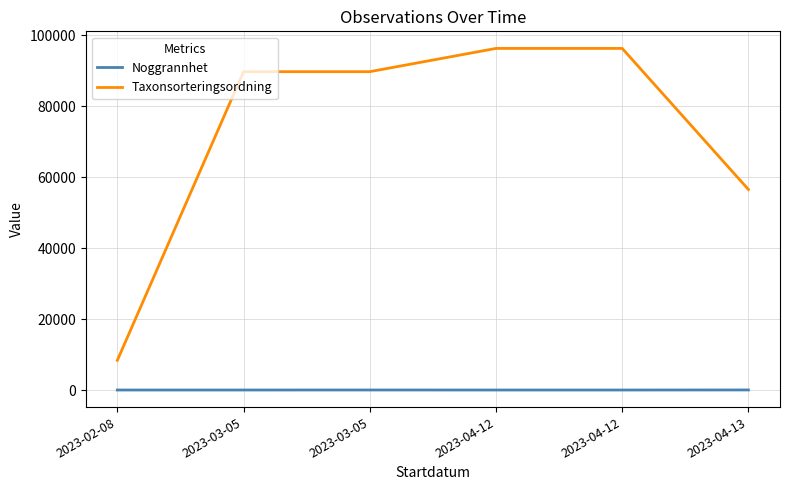

What is the difference between the Taxonsorteringsordning values at 2023-04-13 and 2023-03-05?

33236